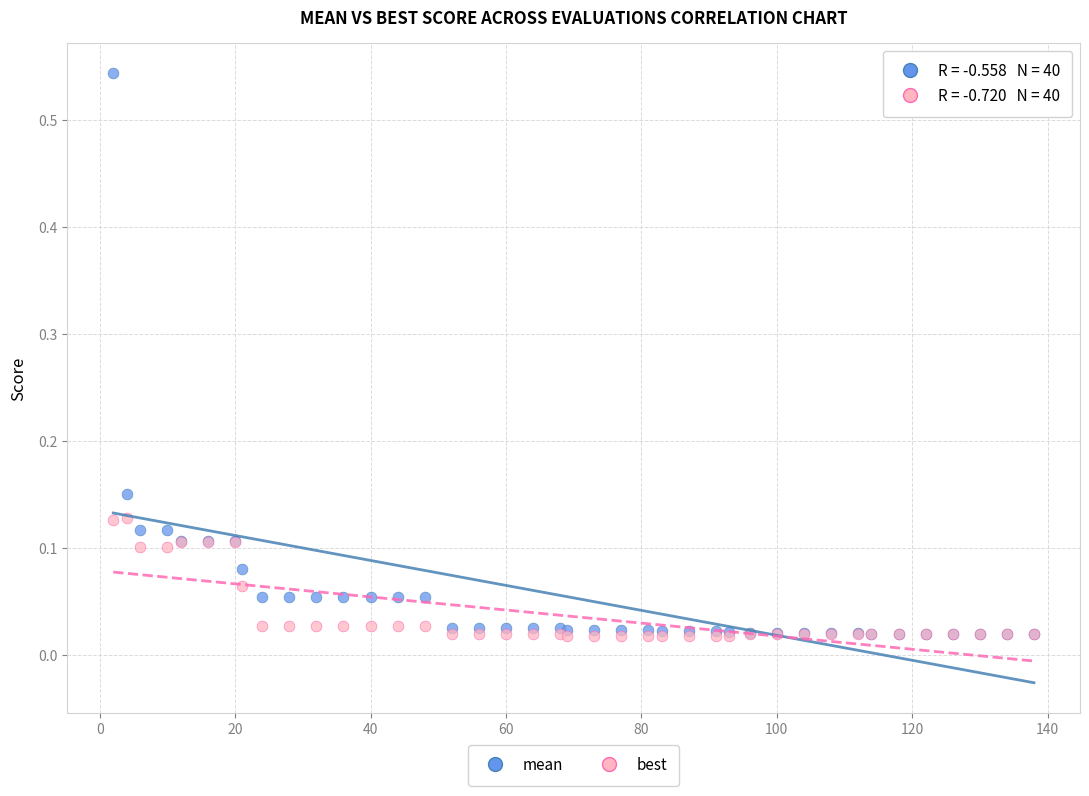

Which series has the largest Y range (max minus min)?

mean